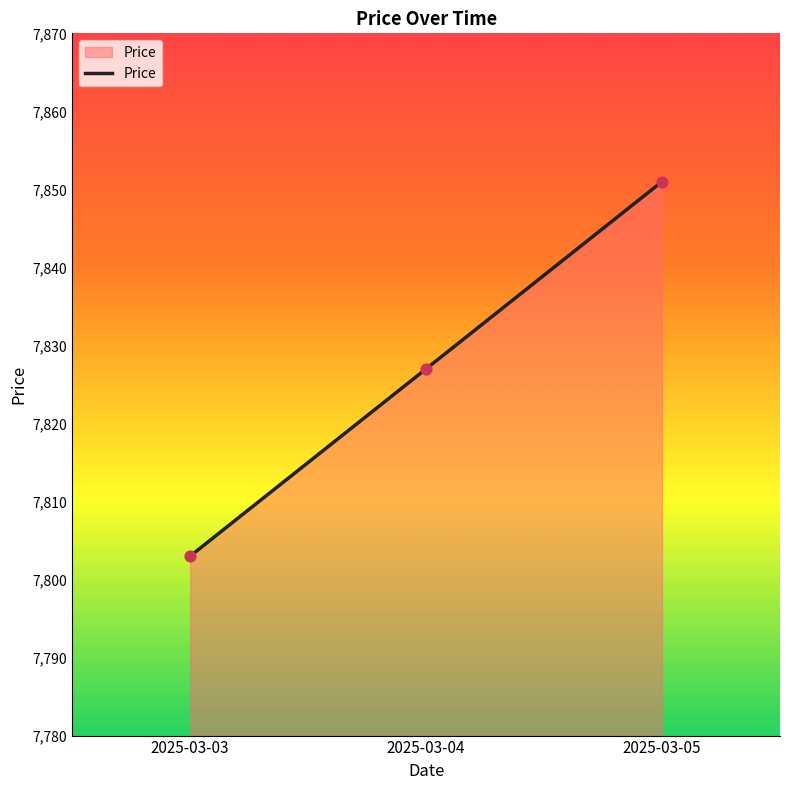

Which has a higher value, 2025-03-03 or 2025-03-04?

2025-03-04